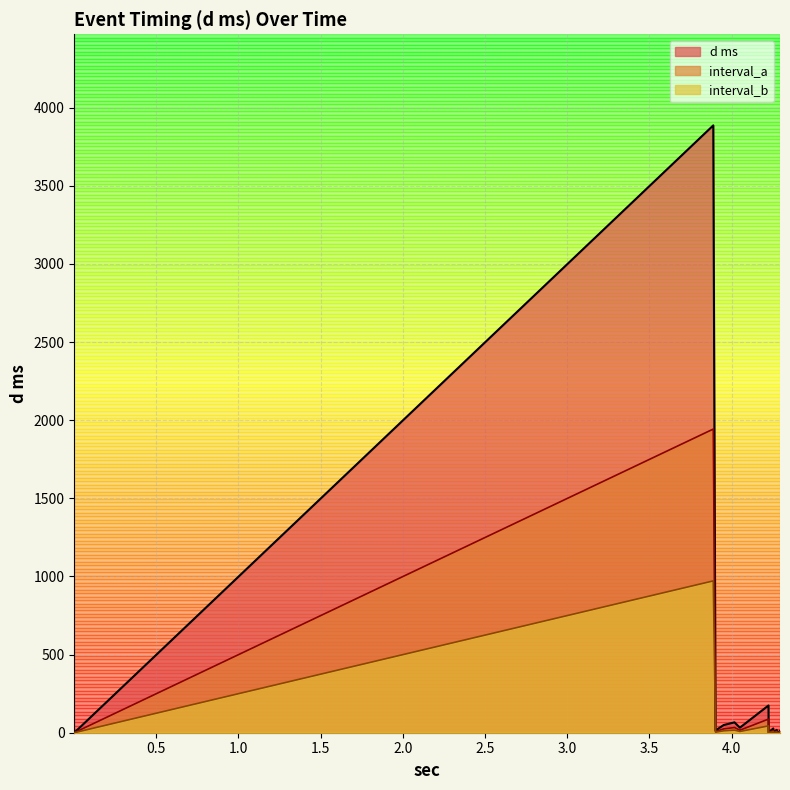

What is the lowest value of the interval_b series?

0.2